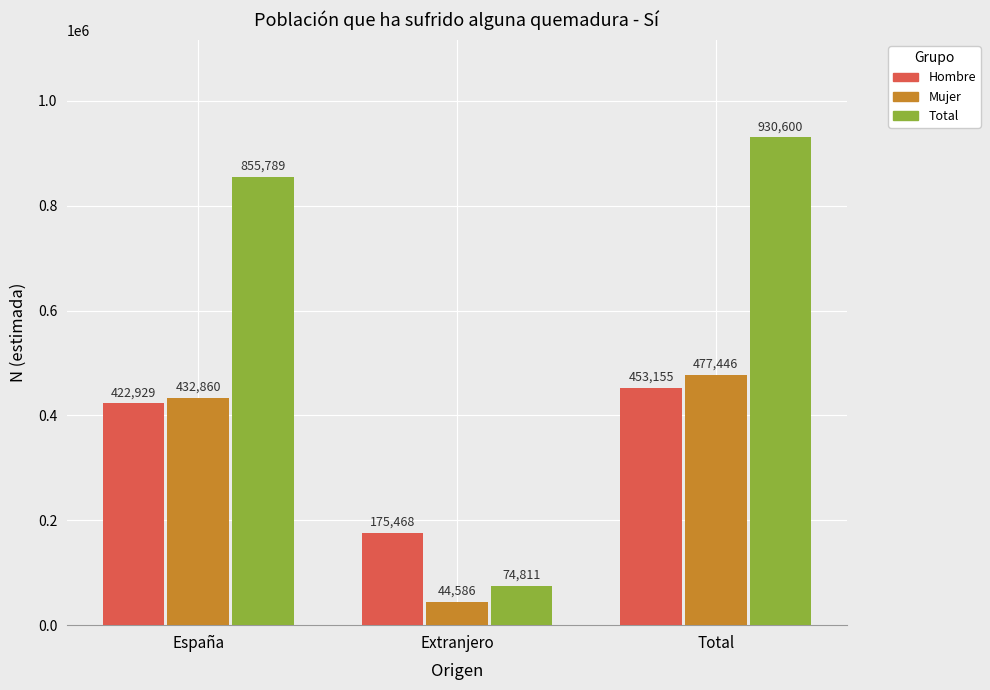

What is the highest value of the Total series?

930600